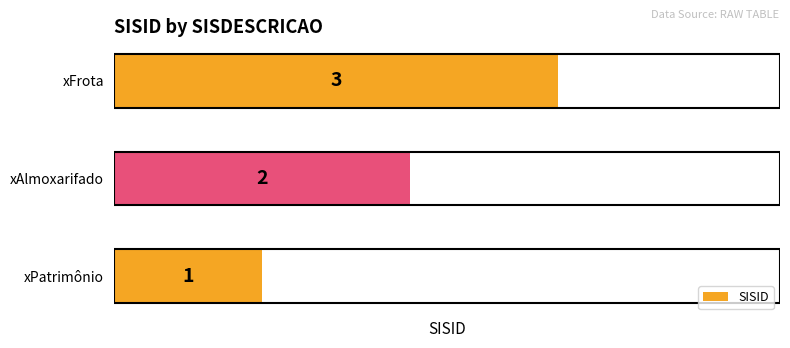

Which label corresponds to the largest value in the chart?

xFrota